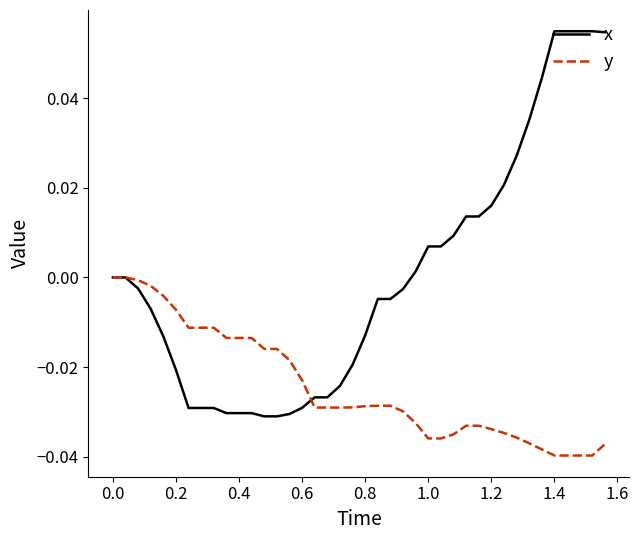

How many series are shown in this chart?

2